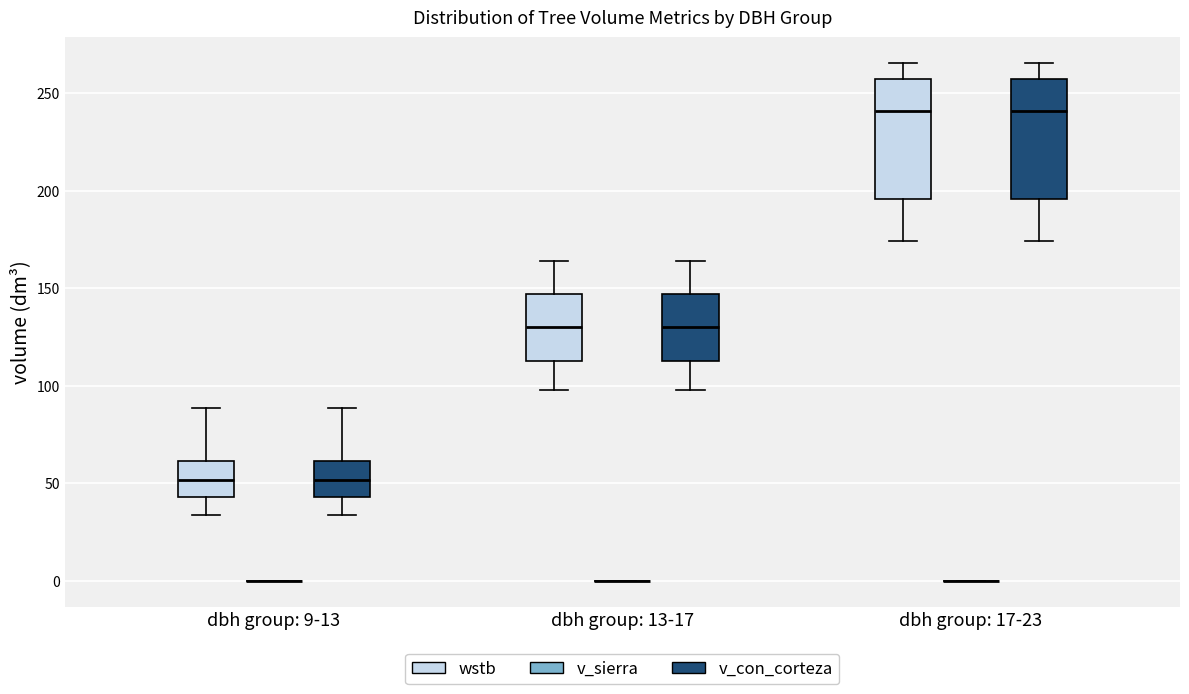

Reading left to right, read every box against the y-axis: the position of its median line, the range the box covers, and the ends of its whiskers. The values are not printed on the chart, so give them approximately, as read against the axis.

dbh group: 9-13 (wstb): median 50, box 45 to 60, whiskers 35 to 90
dbh group: 9-13 (v_sierra): box collapsed to a line at 0, whiskers 0 to 0
dbh group: 9-13 (v_con_corteza): median 50, box 45 to 60, whiskers 35 to 90
dbh group: 13-17 (wstb): median 130, box 115 to 145, whiskers 100 to 165
dbh group: 13-17 (v_sierra): box collapsed to a line at 0, whiskers 0 to 0
dbh group: 13-17 (v_con_corteza): median 130, box 115 to 145, whiskers 100 to 165
dbh group: 17-23 (wstb): median 240, box 195 to 255, whiskers 175 to 265
dbh group: 17-23 (v_sierra): box collapsed to a line at 0, whiskers 0 to 0
dbh group: 17-23 (v_con_corteza): median 240, box 195 to 255, whiskers 175 to 265